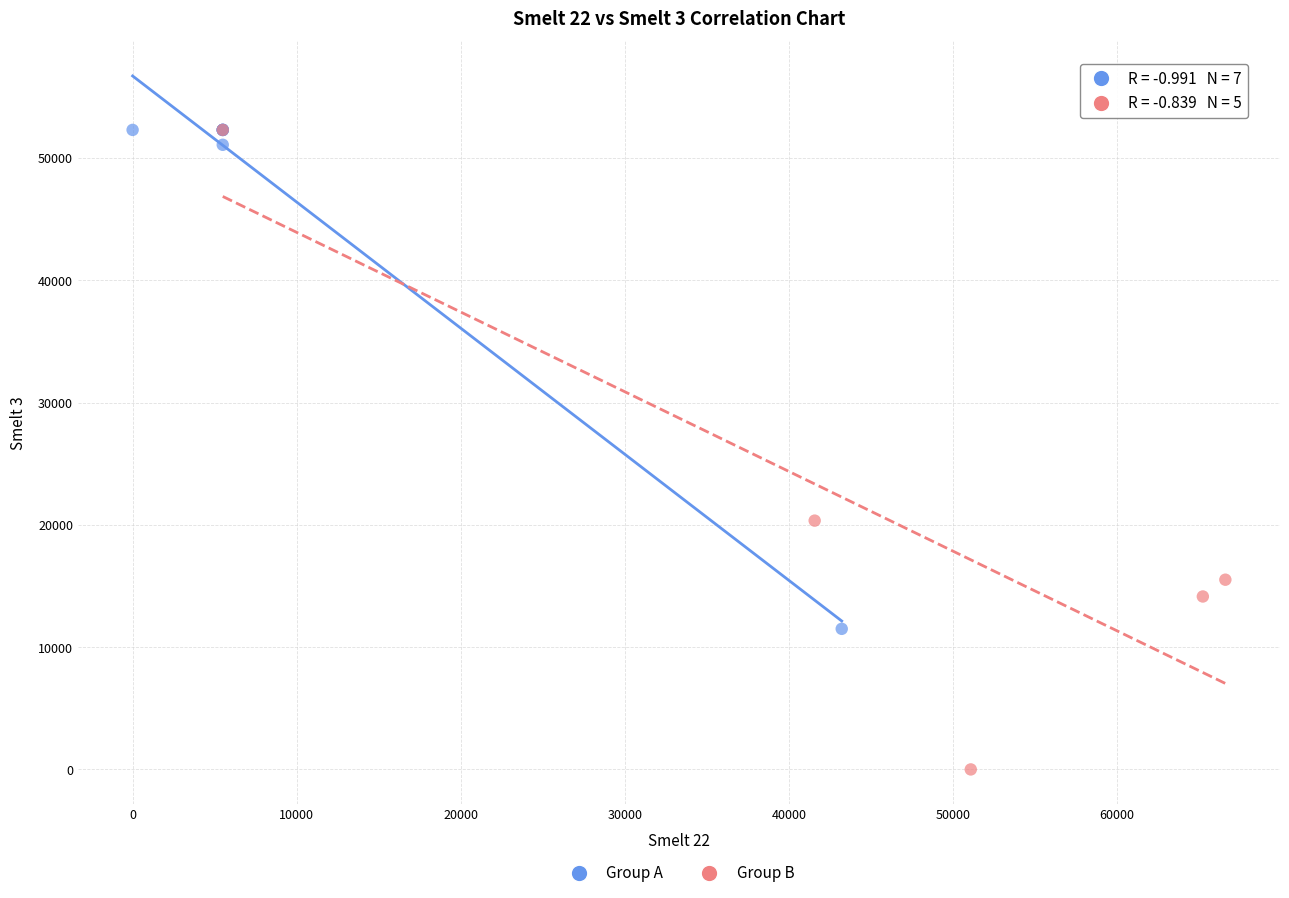

Which series has the largest Y range (max minus min)?

Group B